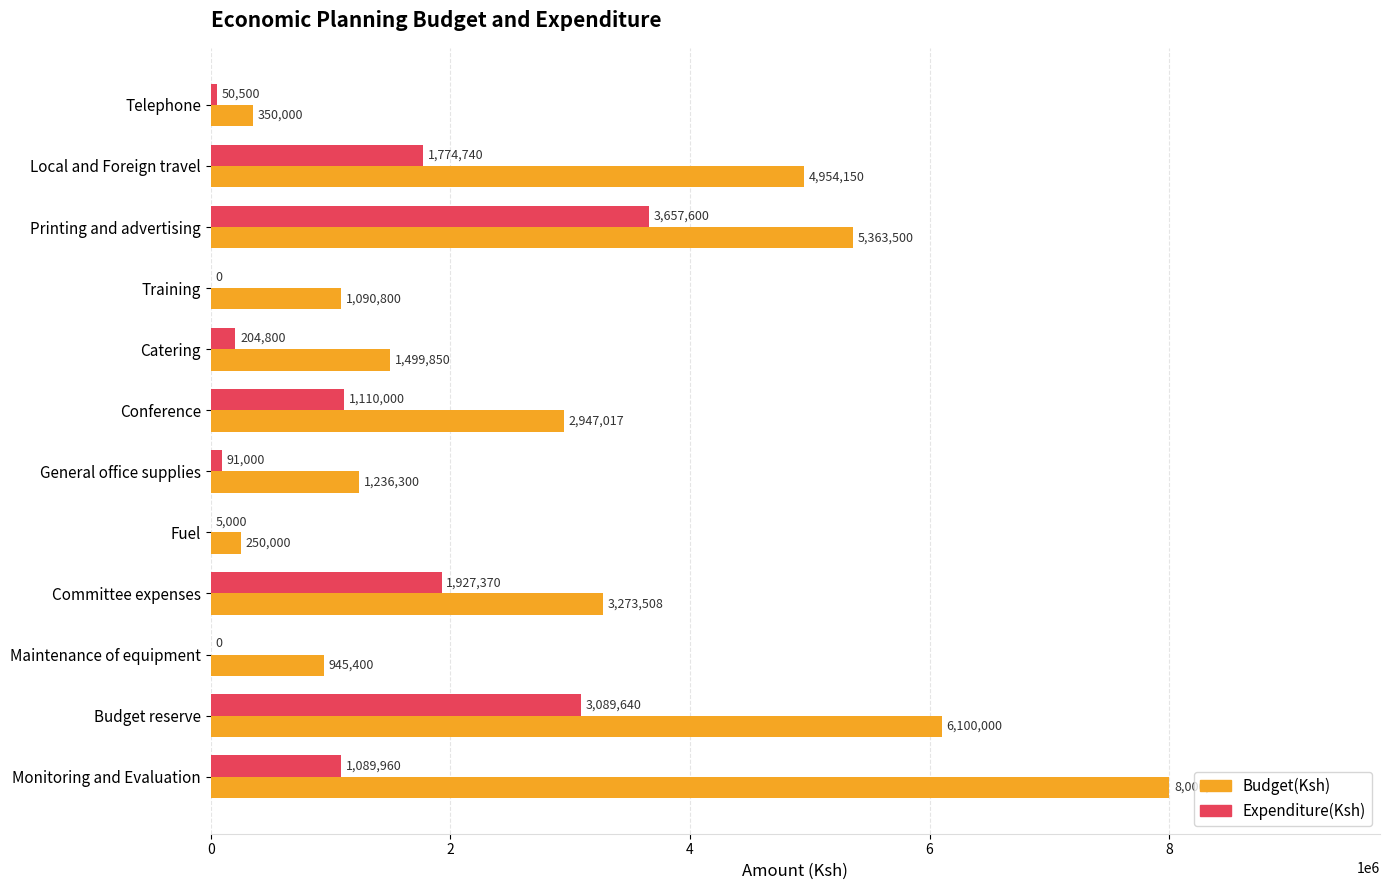

Is the value of Budget(Ksh) at Telephone greater than the value of Expenditure(Ksh) at Conference?

No